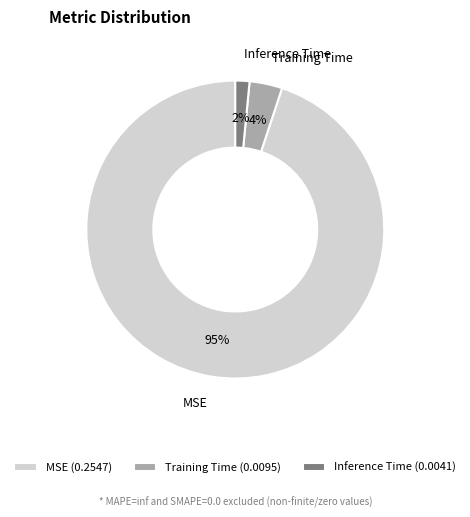

How many slices are in this pie chart?

3